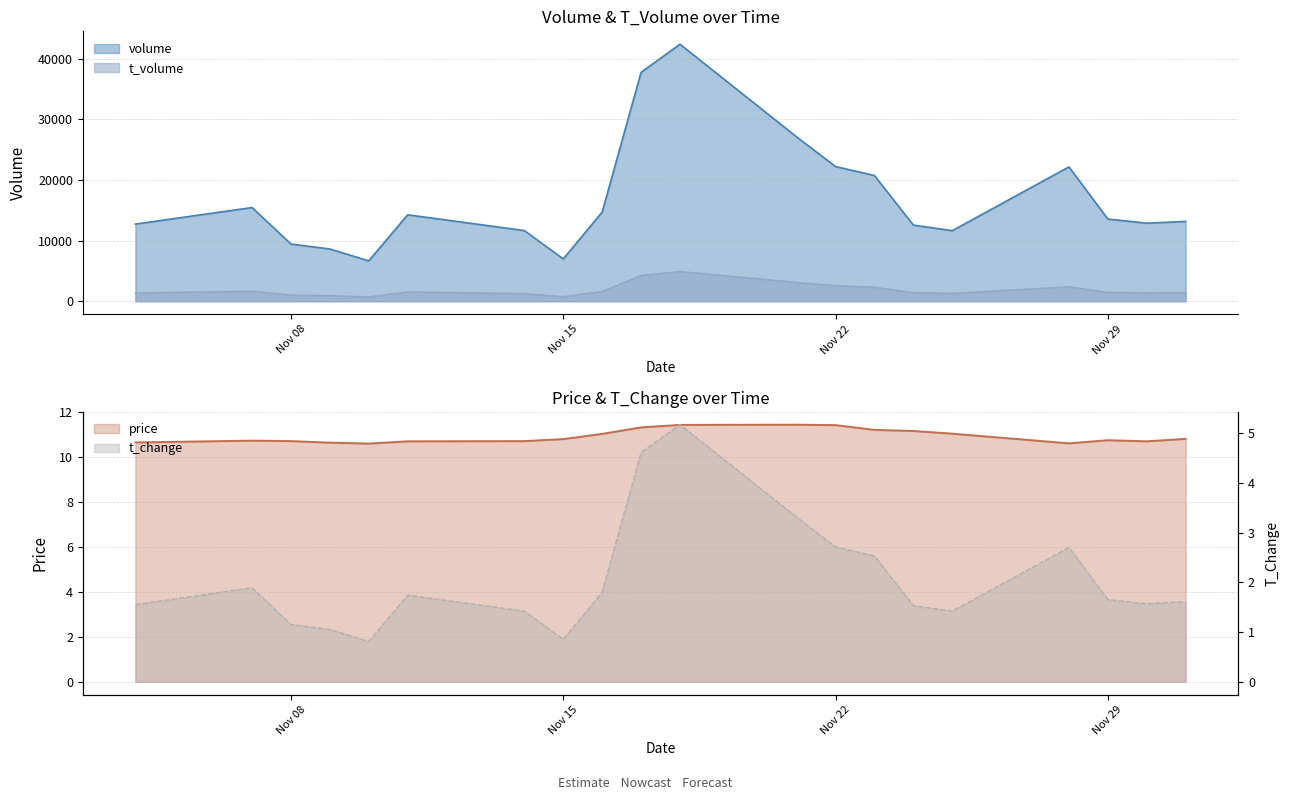

At which category is the sum across all series the highest?

2022-11-18